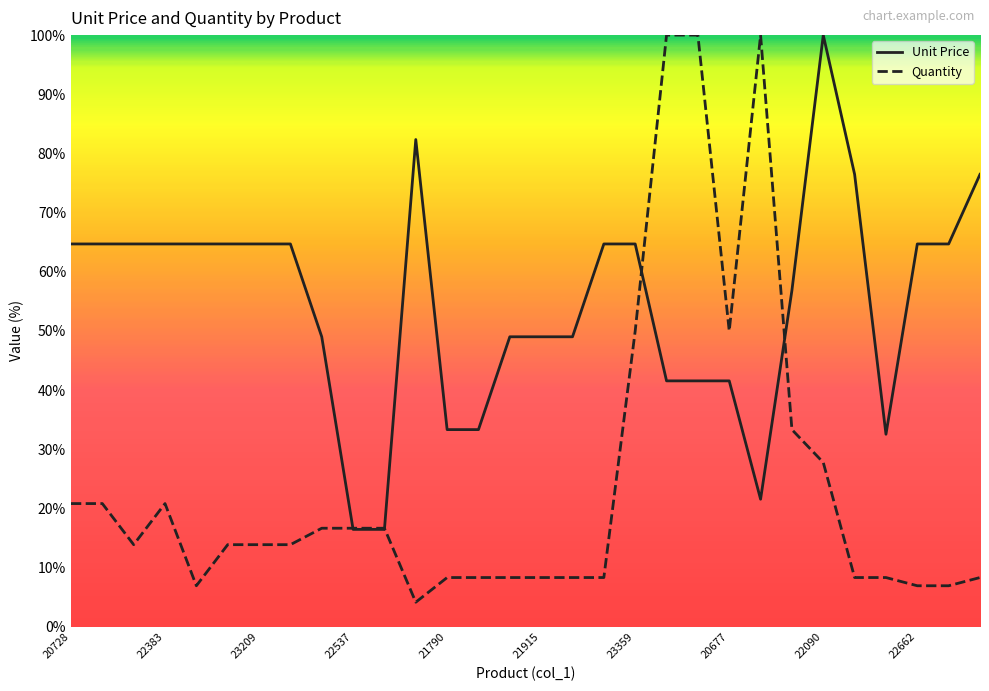

How many values in the Unit Price series are below 64?

14